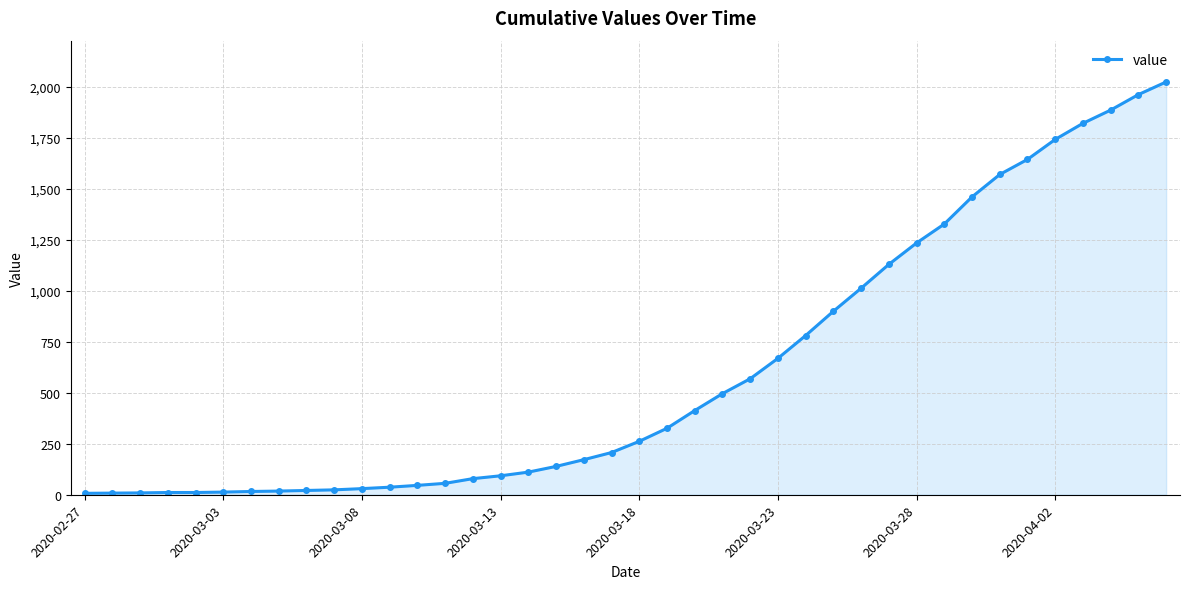

What is the difference between the second highest and second lowest values?

1955